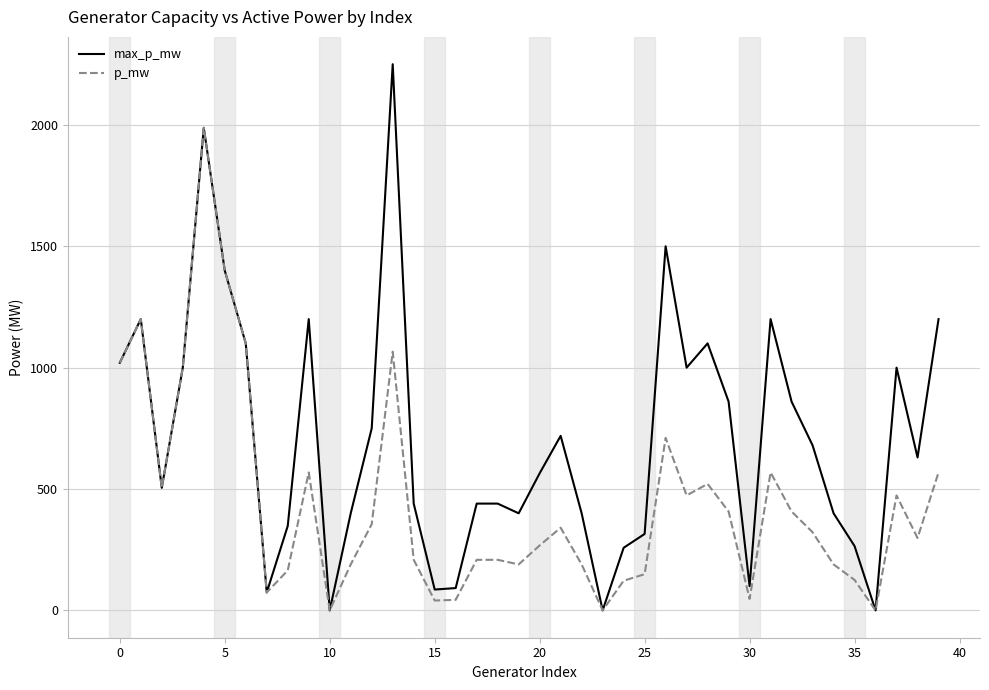

List the series in order of their peak value, highest first.

max_p_mw, p_mw